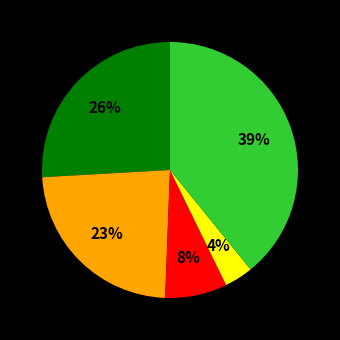

How many segments does this pie chart have?

5